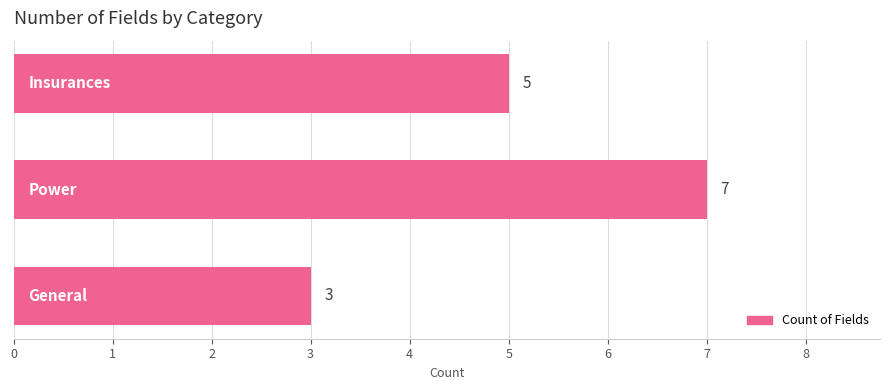

What is the sum of all values?

15